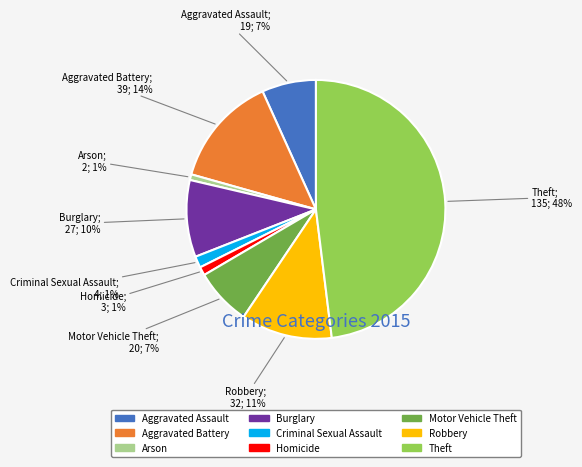

Does Homicide represent more than half of the total?

No